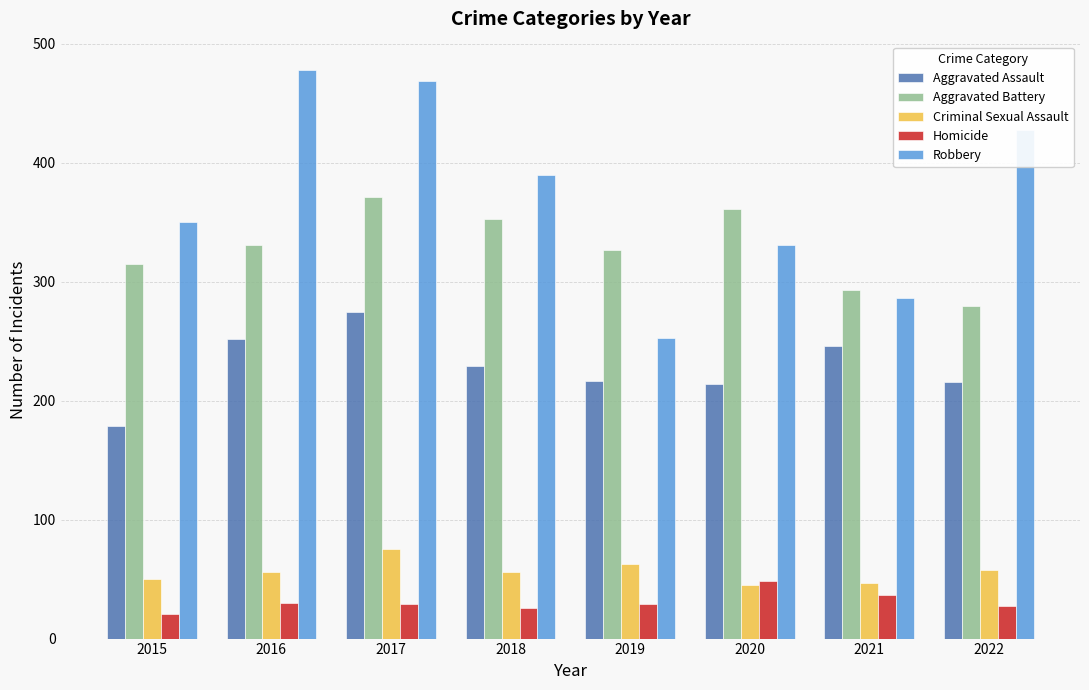

The value of Criminal Sexual Assault at 2016 is 56. True or false?

True